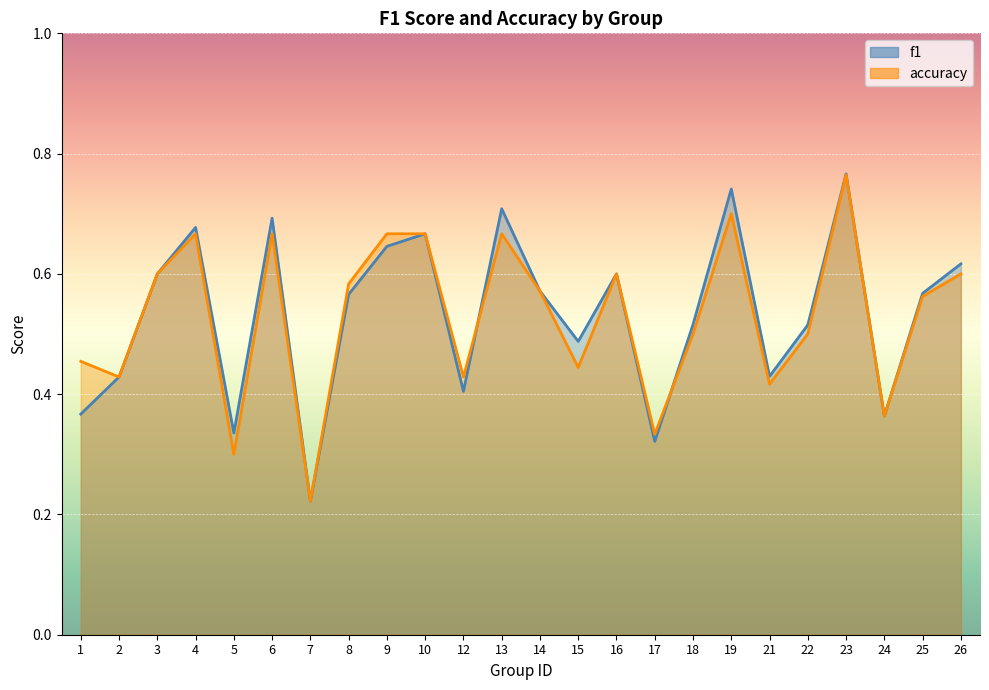

In accuracy, how many points are higher than both neighbors (excluding endpoints)?

6